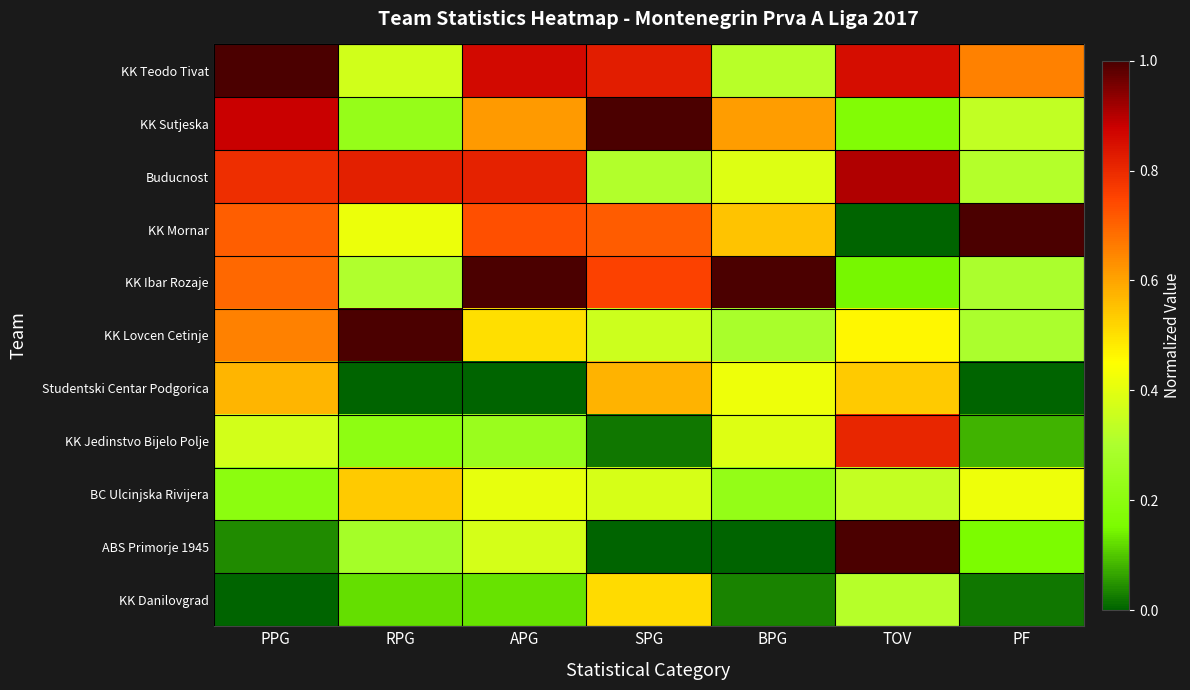

What is the total value across all series at BPG?

4.2